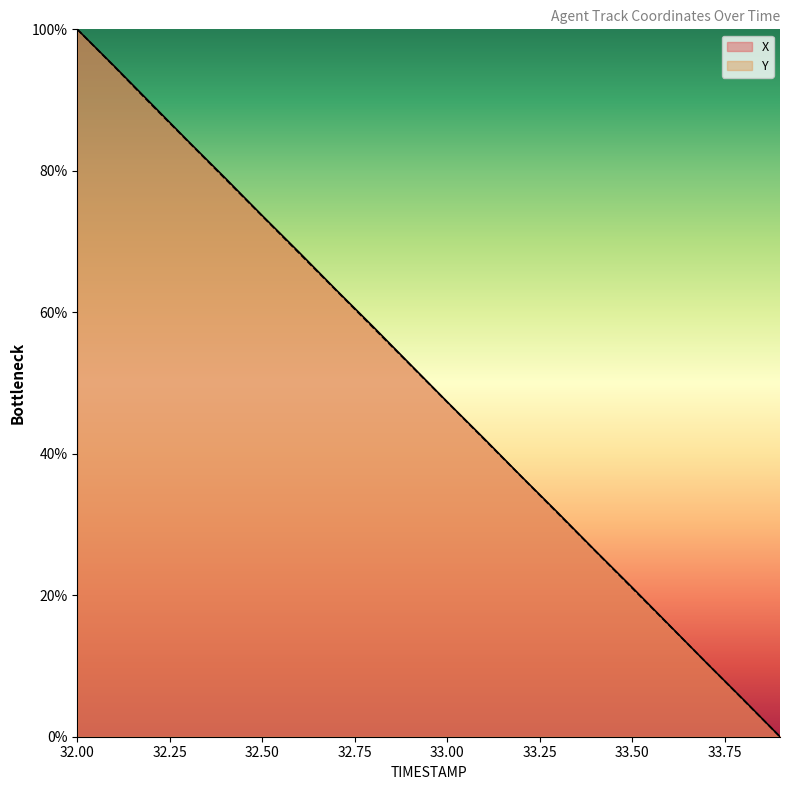

Which category has the lowest value across all series?

33.9